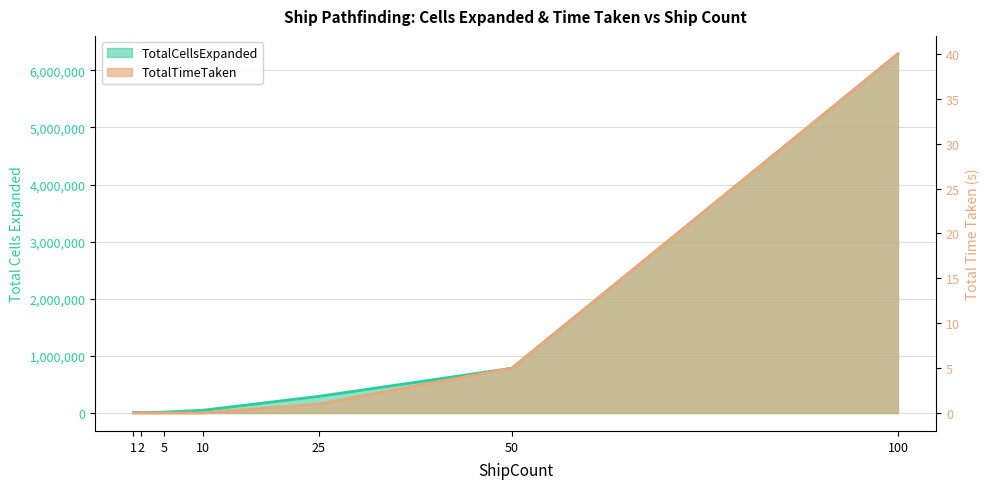

Which series has the largest total across all categories?

TotalCellsExpanded